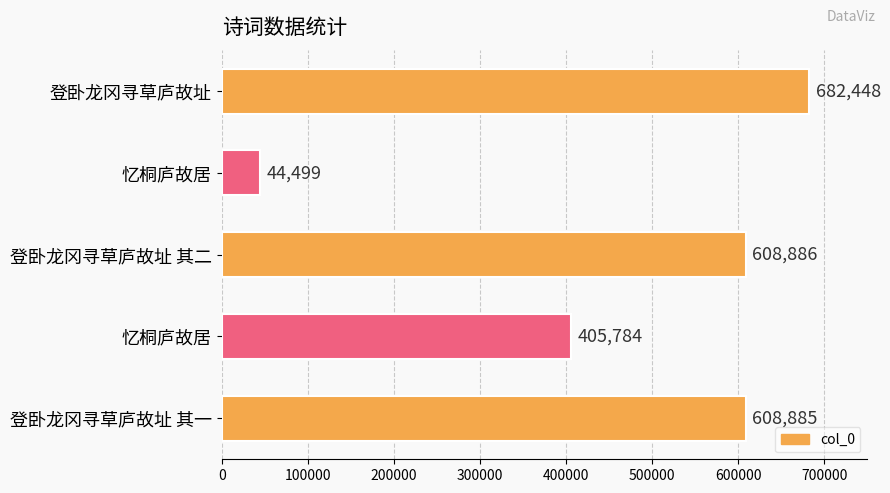

Count the number of categories in the chart.

5